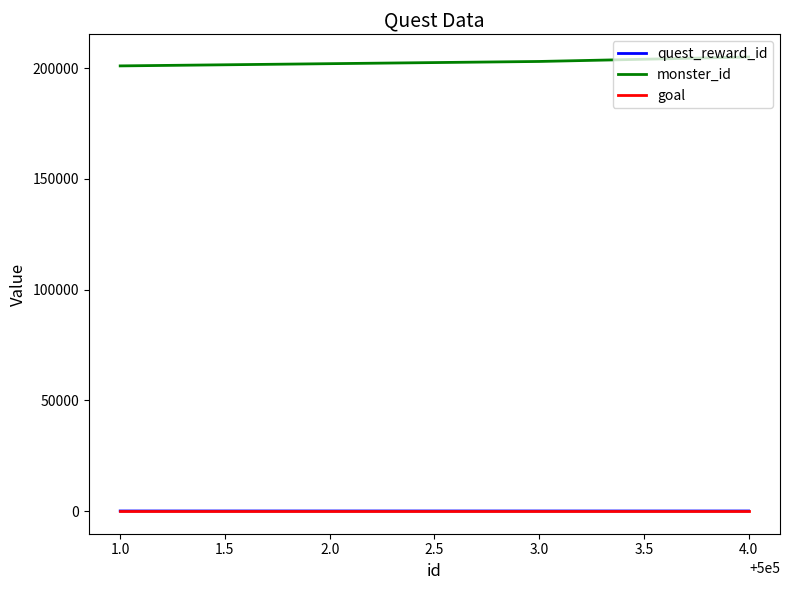

True or false: quest_reward_id and goal cross at least once.

False